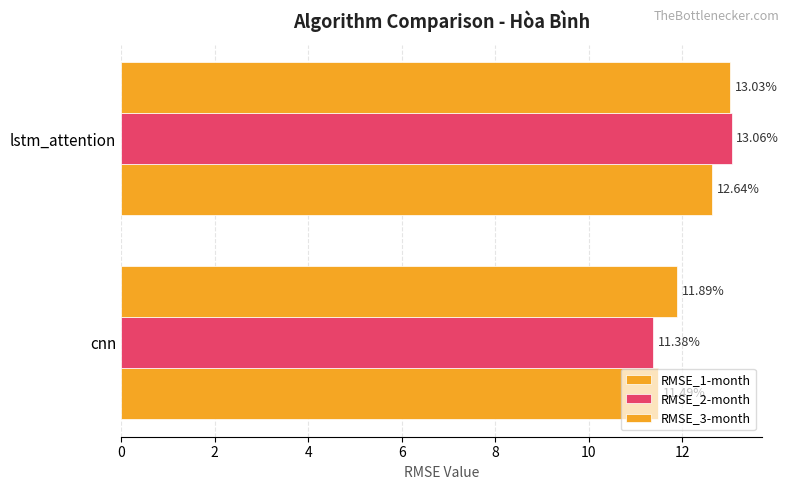

What is the difference between the maximum and minimum values in the RMSE_1-month series?

1.1